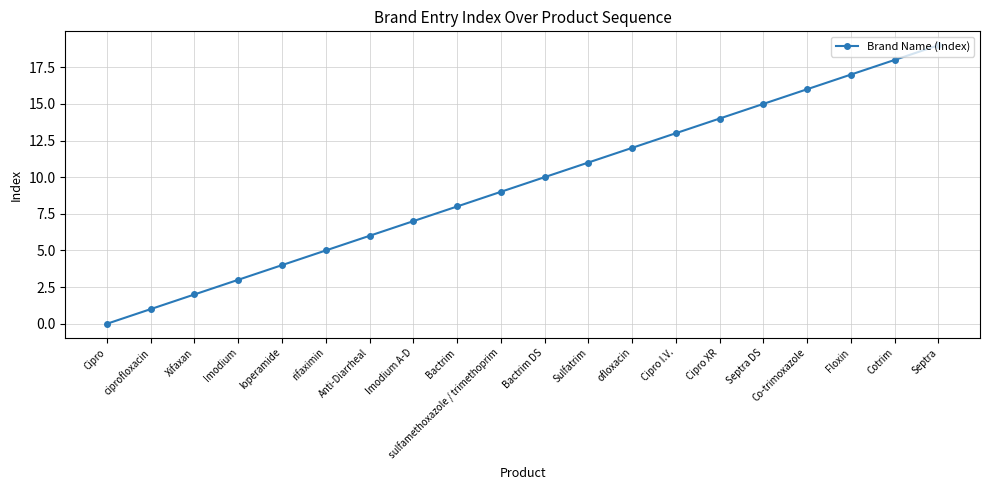

Reading left to right, what are all the values shown in this chart?

0	1	2	3	4	5	6	7	8	9	10	11	12	13	14	15	16	17	18	19